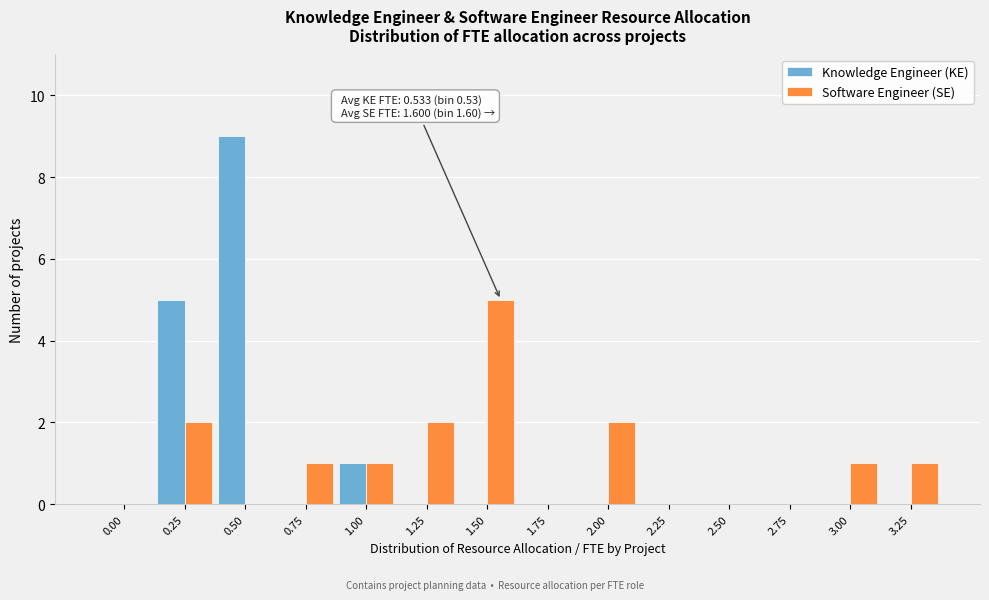

Reading right to left, what are all the values shown in this chart?

Knowledge Engineer (KE): 3.25=0	3.00=0	2.75=0	2.50=0	2.25=0	2.00=0	1.75=0	1.50=0	1.25=0	1.00=1	0.75=0	0.50=9	0.25=5	0.00=0
Software Engineer (SE): 3.25=1	3.00=1	2.75=0	2.50=0	2.25=0	2.00=2	1.75=0	1.50=5	1.25=2	1.00=1	0.75=1	0.50=0	0.25=2	0.00=0